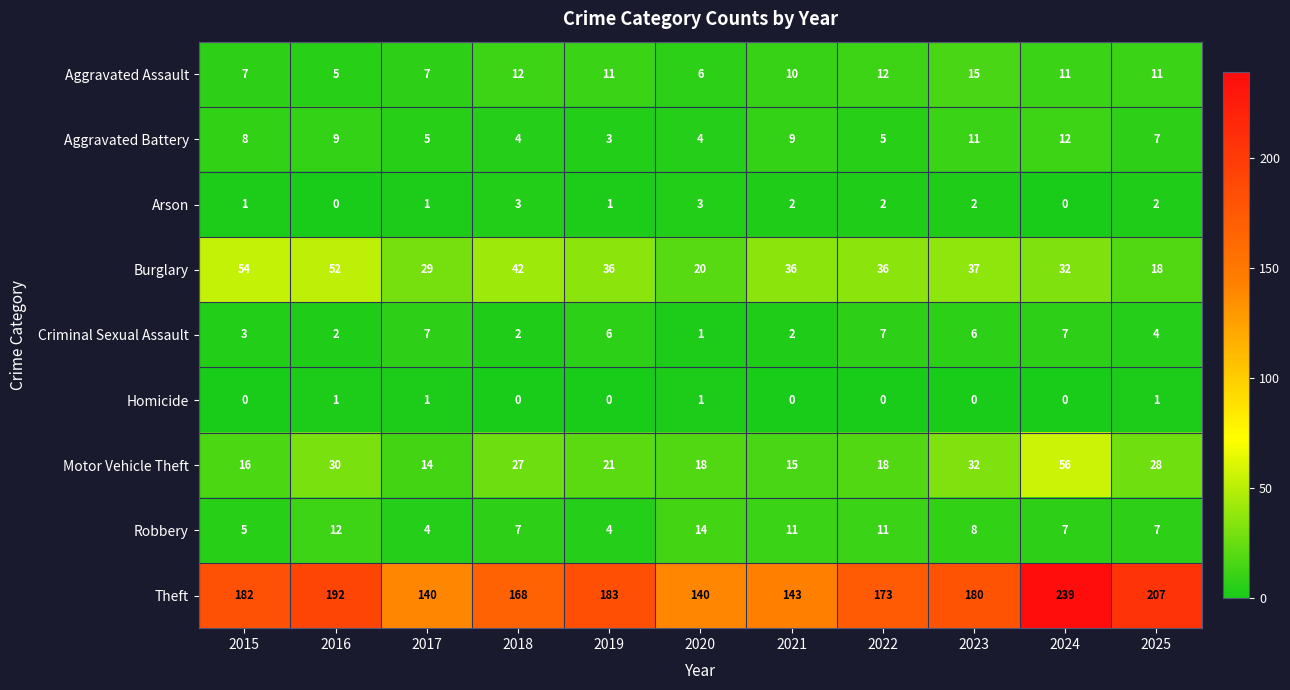

Count the number of categories in the chart.

11